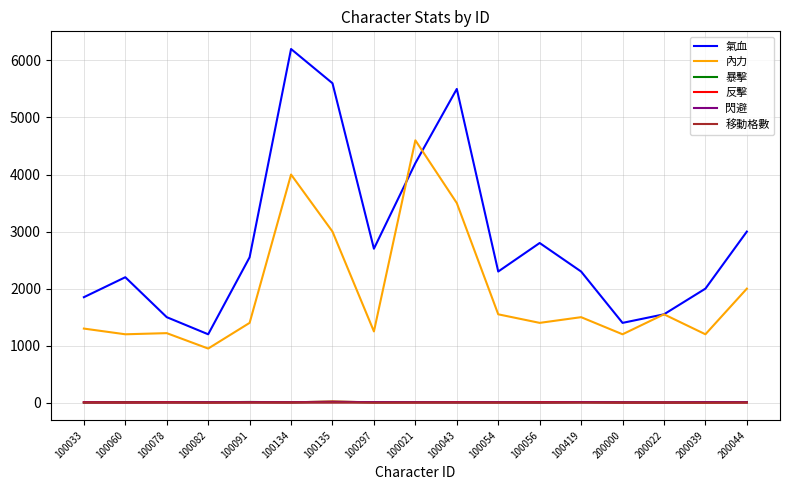

True or false: 暴擊 and 氣血 cross at least once.

False